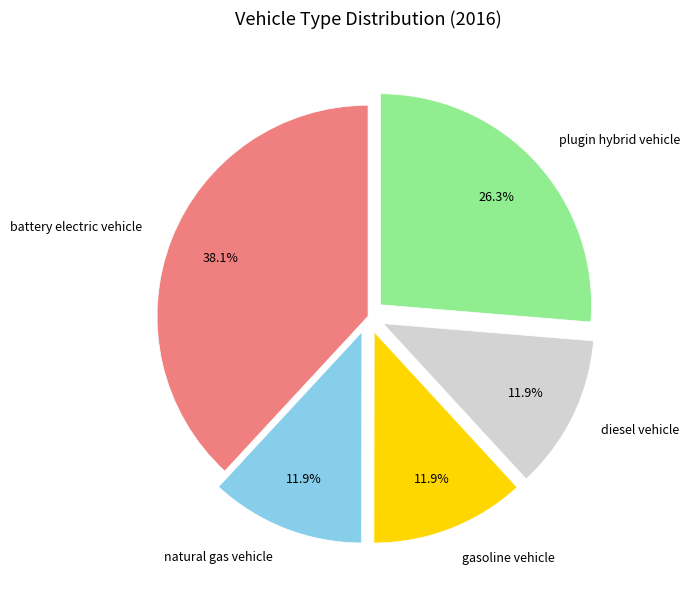

How many segments does this pie chart have?

5